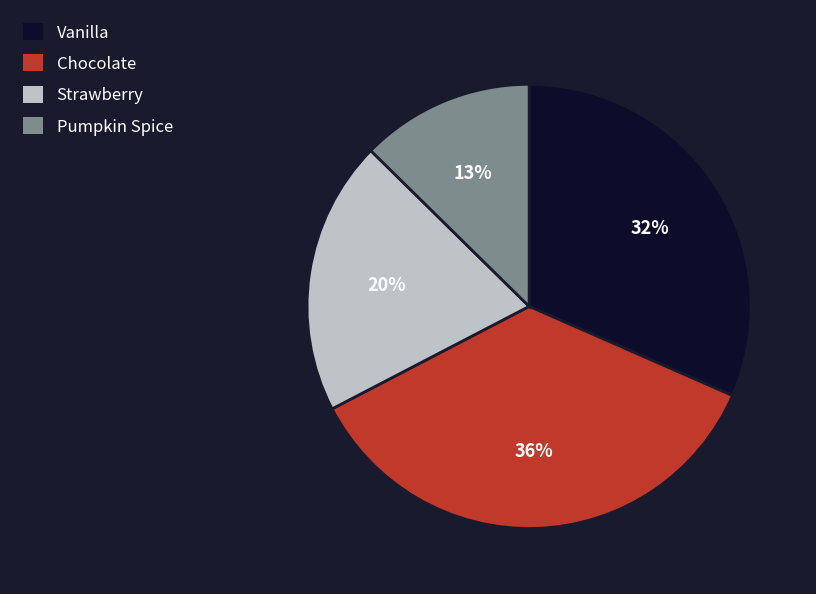

Which has a higher value, Vanilla or Strawberry?

Vanilla